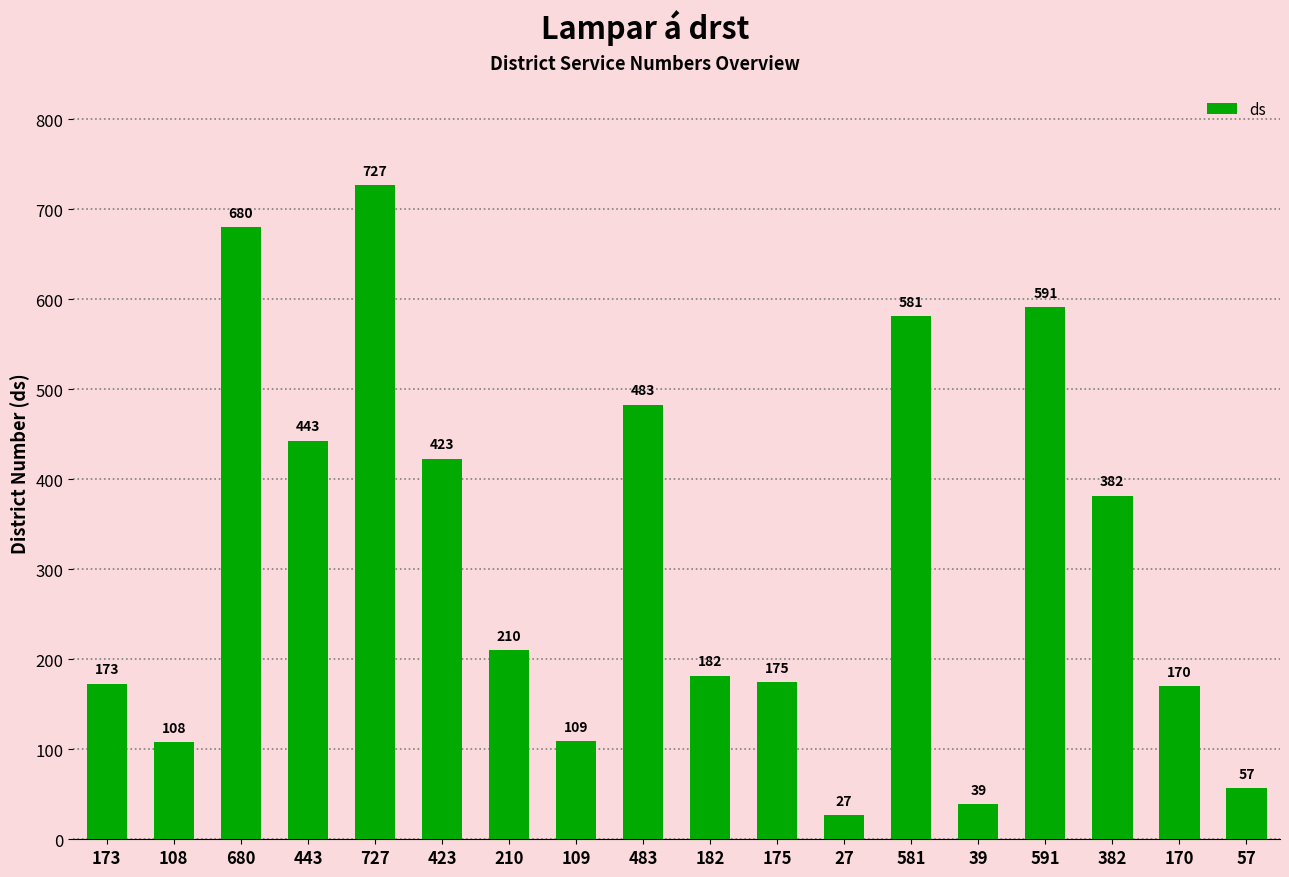

Reading right to left, list all the values displayed in this chart.

57	170	382	591	39	581	27	175	182	483	109	210	423	727	443	680	108	173